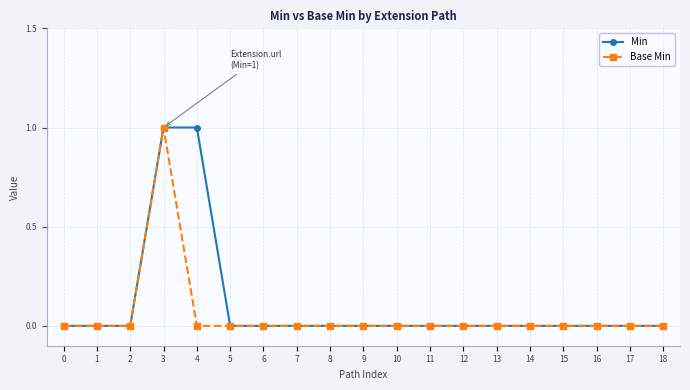

Count the number of data series in this chart.

2